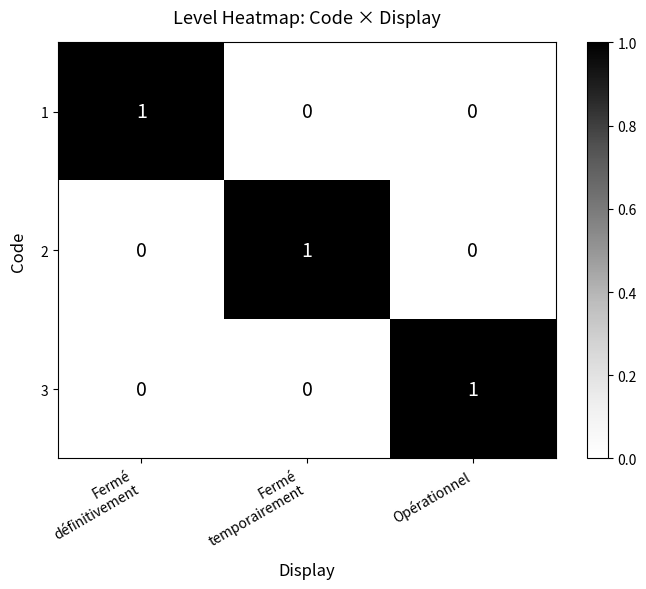

The value of 3 at Opérationnel is 1. True or false?

True